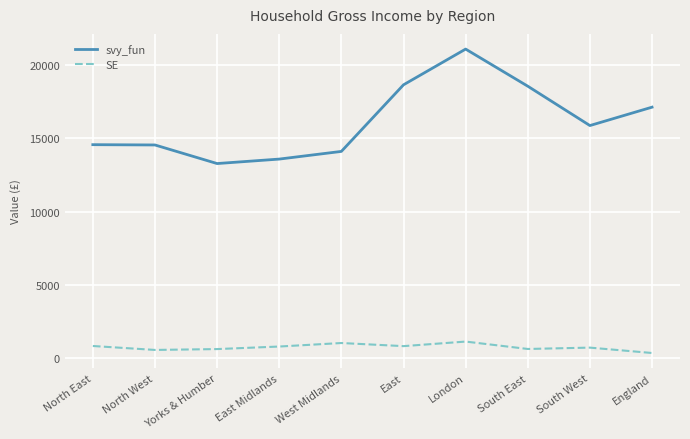

What is the total value across all series at Yorks & Humber?

13917.8